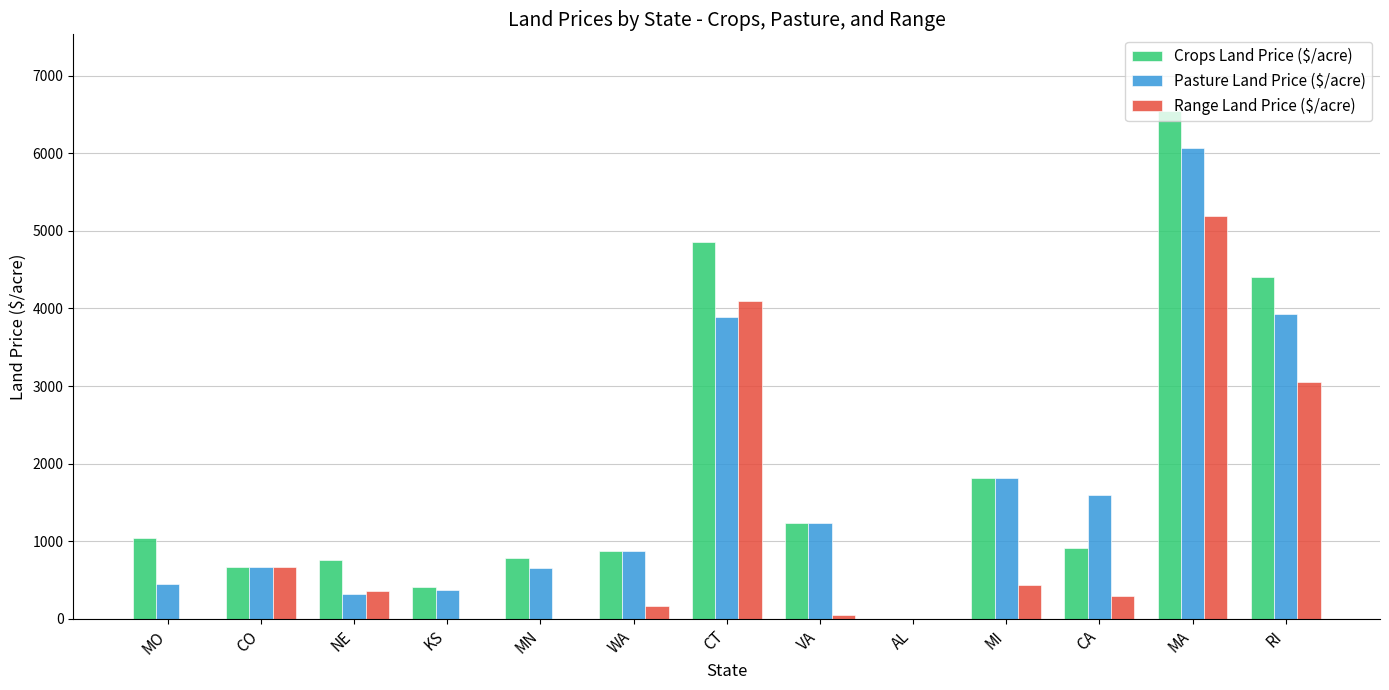

Read the Crops Land Price ($/acre) value at CO.

668.0